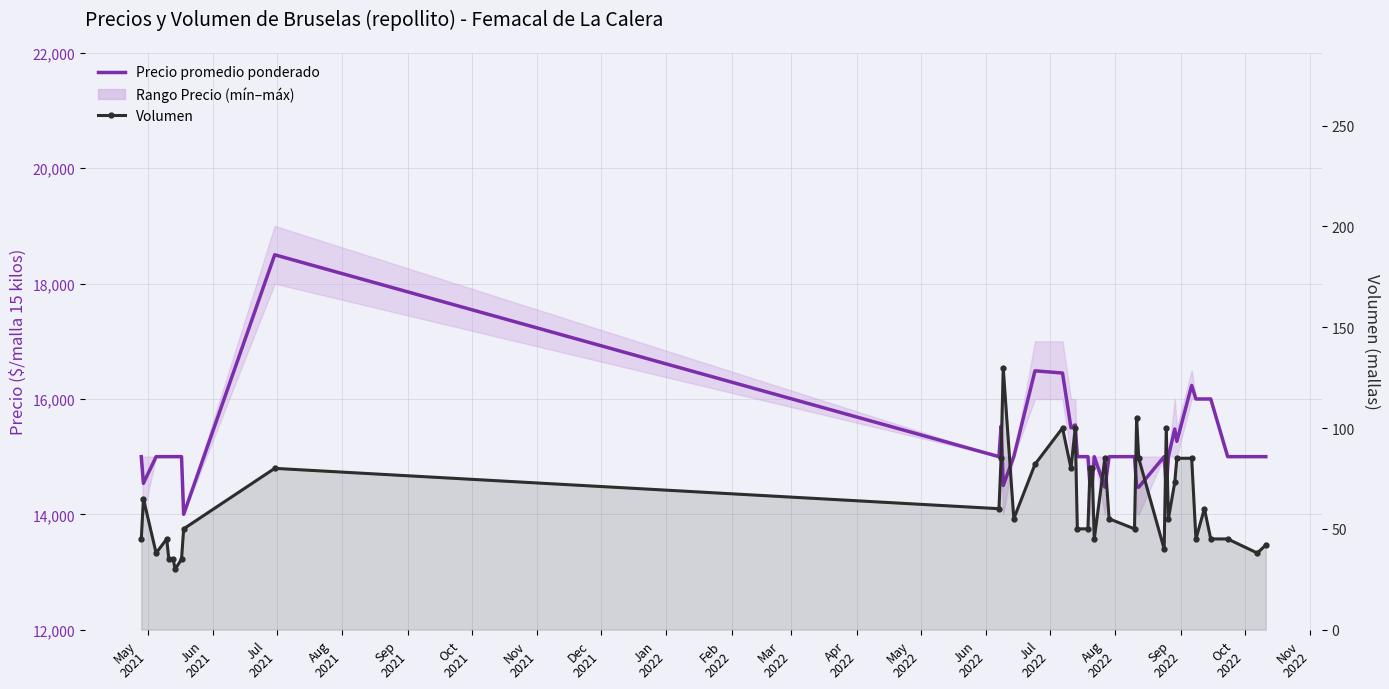

Reading left to right, what are all the values shown in this chart?

Precio promedio ponderado: 15000	14538	15000	15000	15000	15000	15000	15000	14000	18500	15000	15529	14500	15000	16488	16450	15500	15550	15000	15000	14500	14500	15000	14471	15000	15000	14476	14471	15000	14450	15000	15479	15265	16235	16000	16000	16000	15000	15000	15000
Volumen: 45	65	38	45	35	35	30	35	50	80	60	85	130	55	82	100	80	100	50	50	80	80	45	85	55	50	105	85	40	100	55	73	85	85	45	60	45	45	38	42